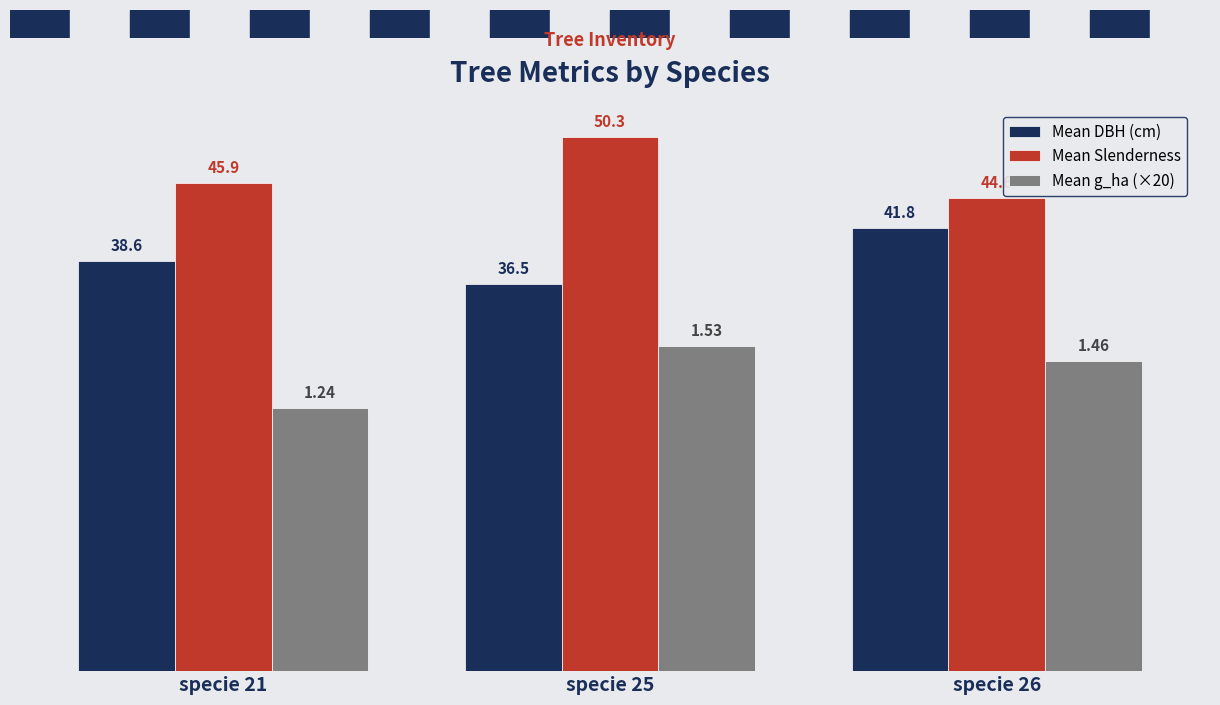

What are all the series names shown in the legend?

Mean DBH (cm), Mean Slenderness, Mean g_ha (×20)